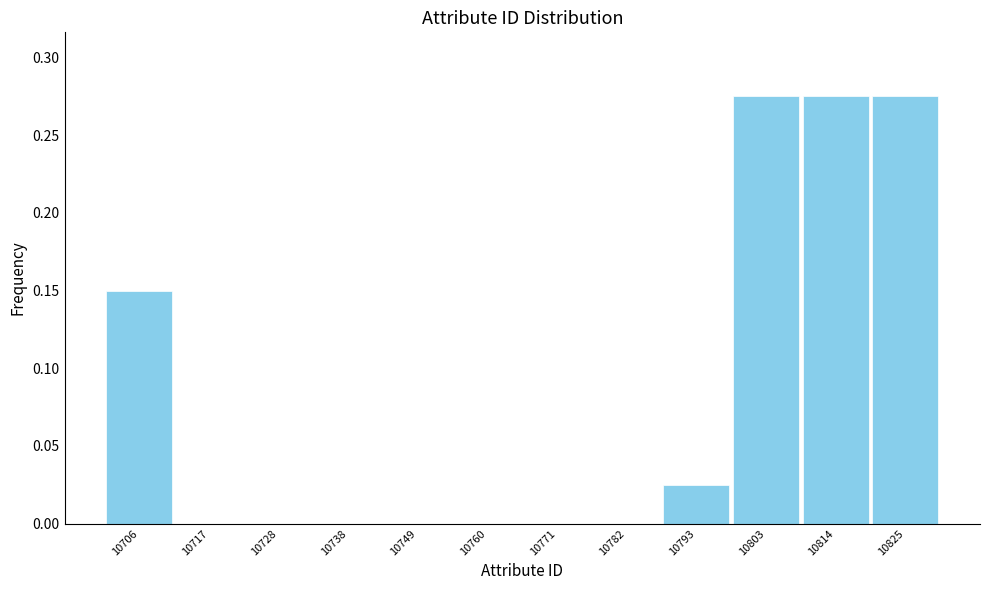

How tall is the bar that spans 10798 to 10810 on the x-axis? Neither the bar edges nor the heights are printed on the chart, so give them approximately, as read against the axes.

0.275